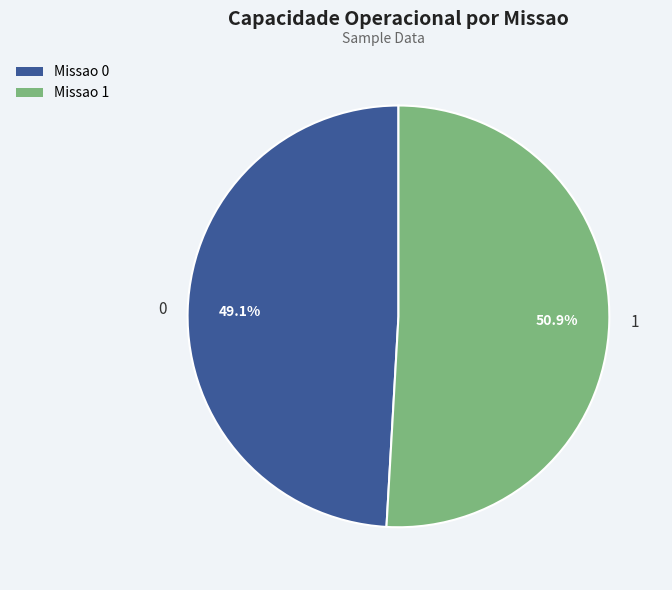

Approximately how many times larger is the value at 1 compared to 0?

1.0